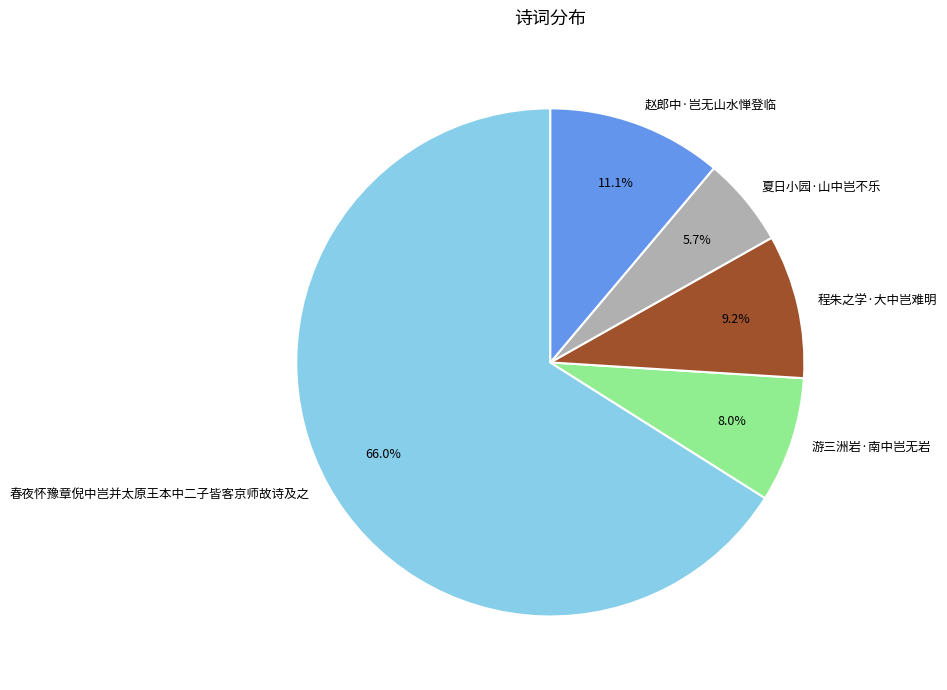

Does 春夜怀豫章倪中岂并太原王本中二子皆客京师故诗及之 represent more than half of the total?

Yes